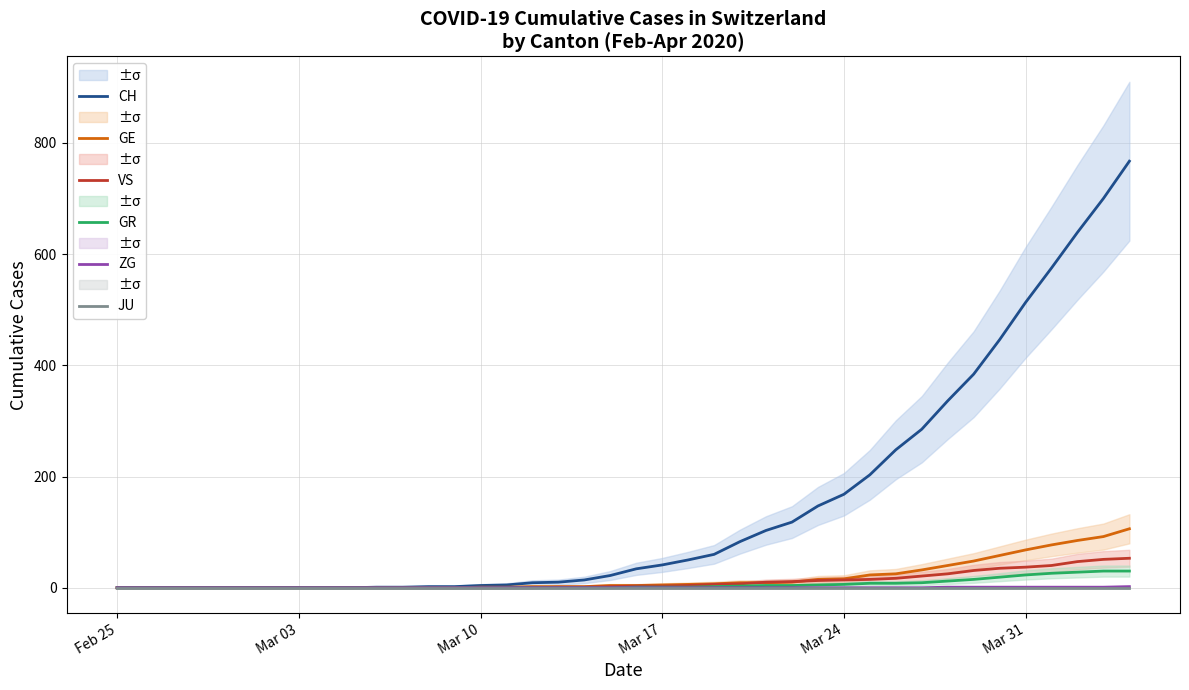

At which category does the chart reach its minimum across all series?

Feb 25